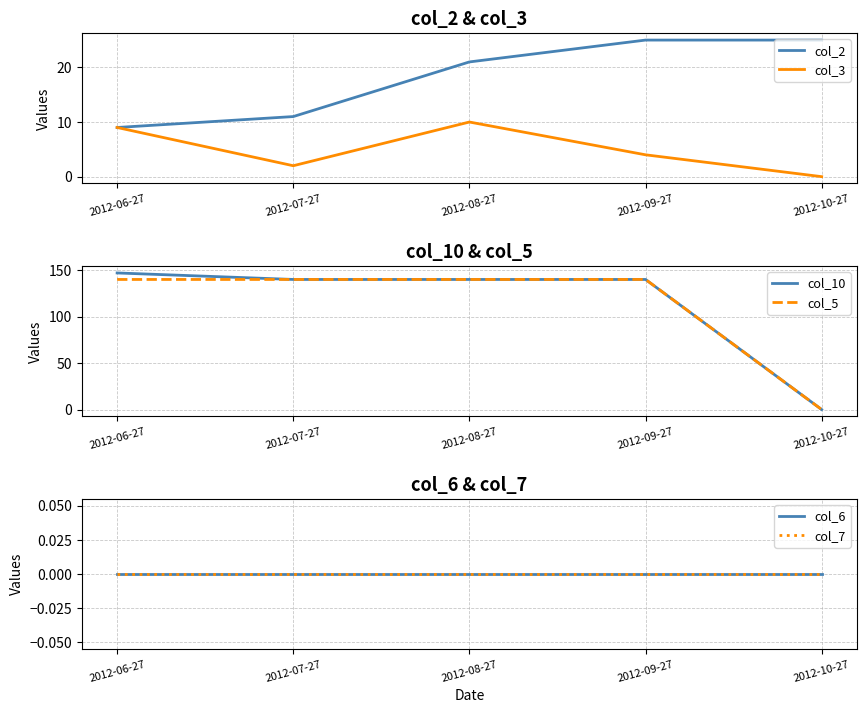

Is the value of col_7 at 2012-10-27 greater than the value of col_10 at 2012-06-27?

No